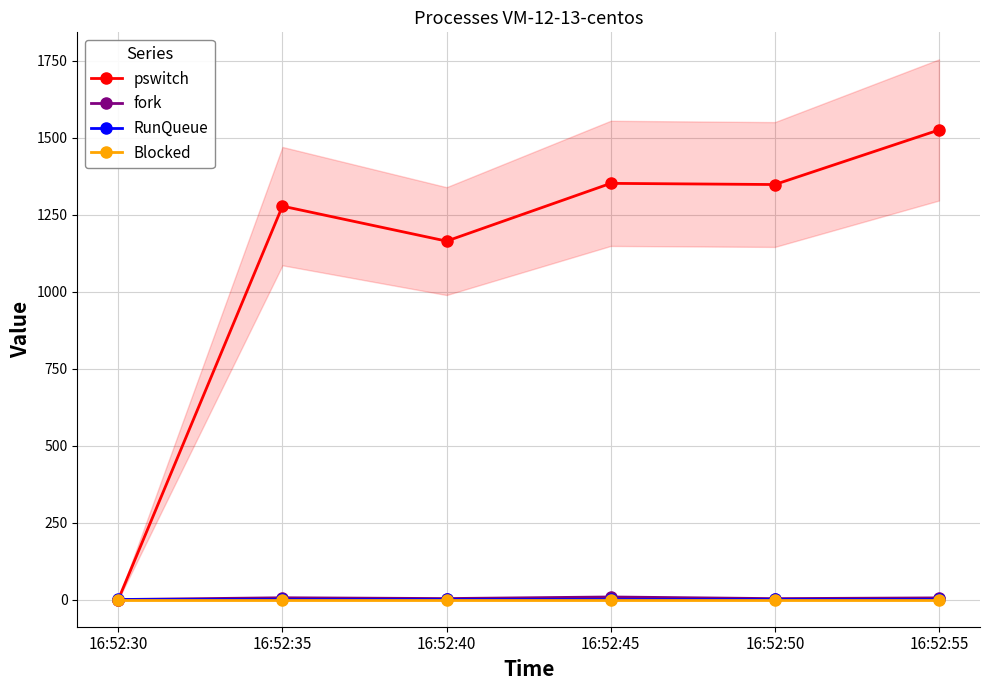

List the labels in order of RunQueue value, smallest first.

16:52:30, 16:52:35, 16:52:40, 16:52:45, 16:52:50, 16:52:55